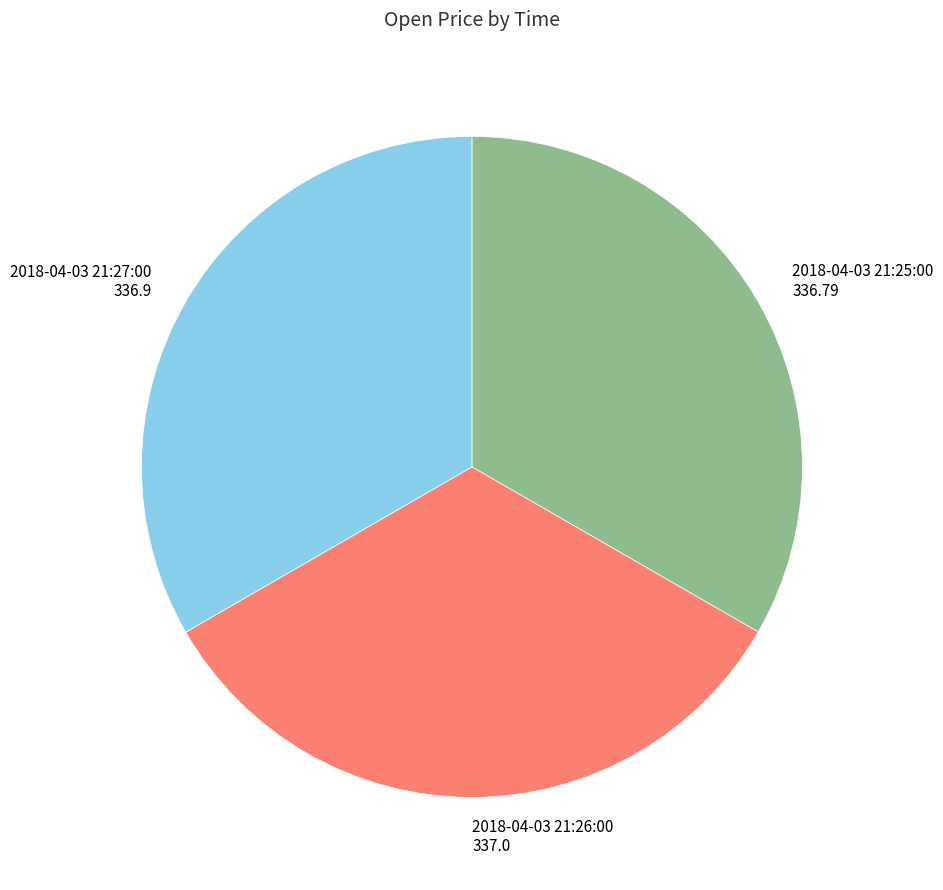

True or false: 2018-04-03 21:27:00 336.9 accounts for 42% of the total.

False